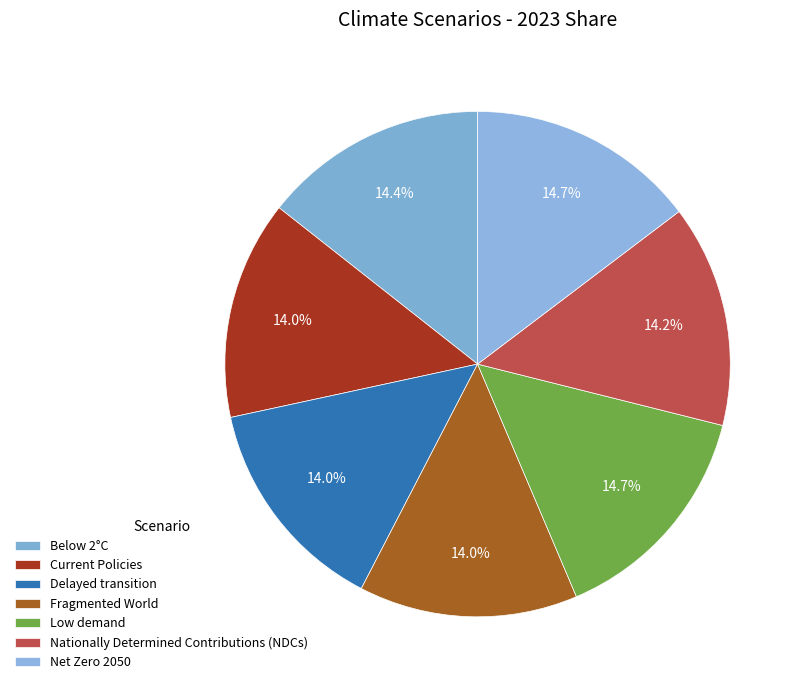

How many slices are in this pie chart?

7